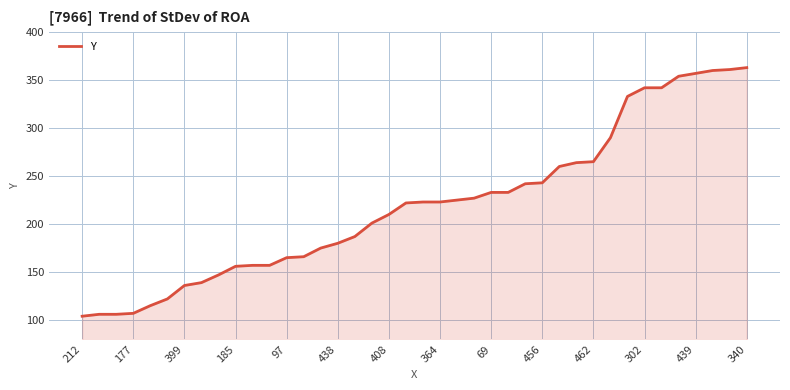

What is the smallest value displayed?

104